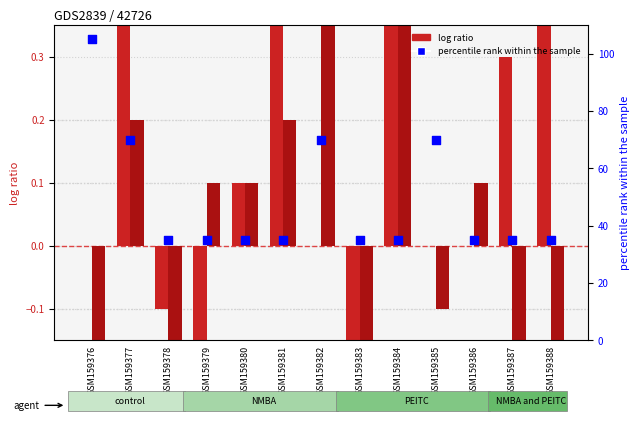

Is the value of xG_Diff_5 at GSM159379 greater than the value of percentile rank within the sample at GSM159388?

No